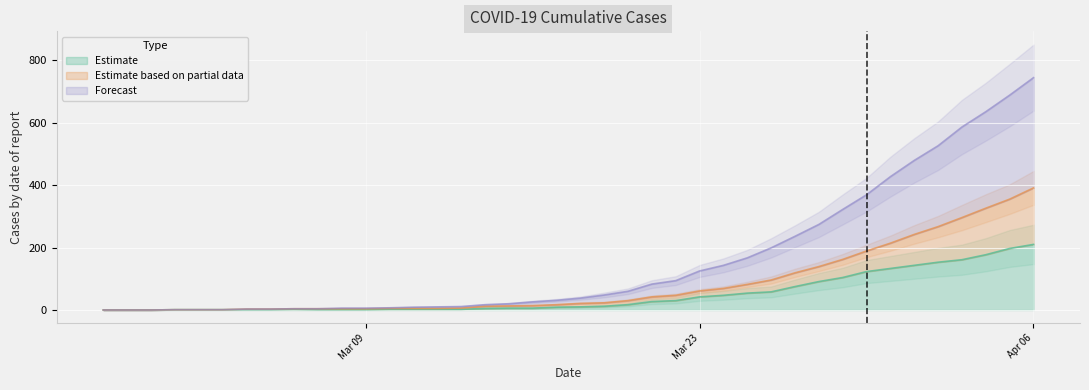

What is the value of the 0 point at the 36th from the left?

526